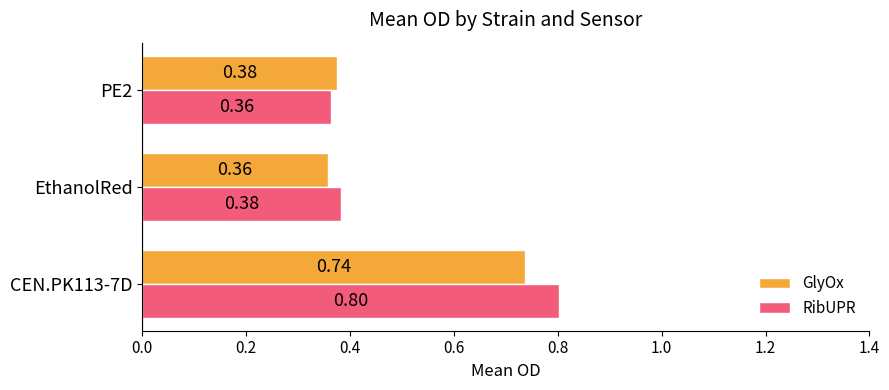

Rank the categories by GlyOx value from lowest to highest.

EthanolRed, PE2, CEN.PK113-7D